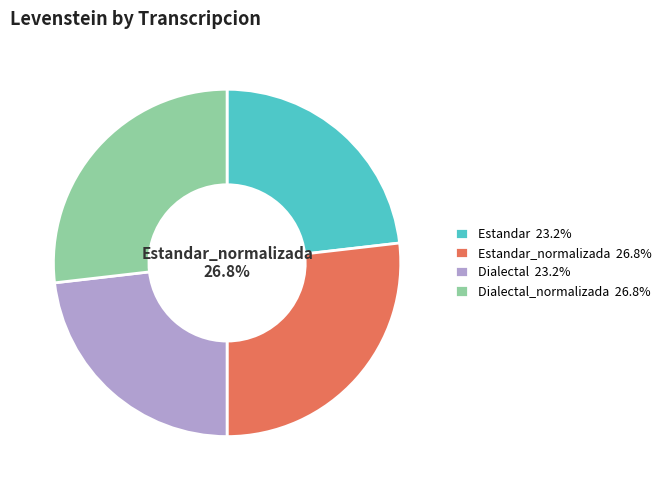

How many slices are in this pie chart?

4